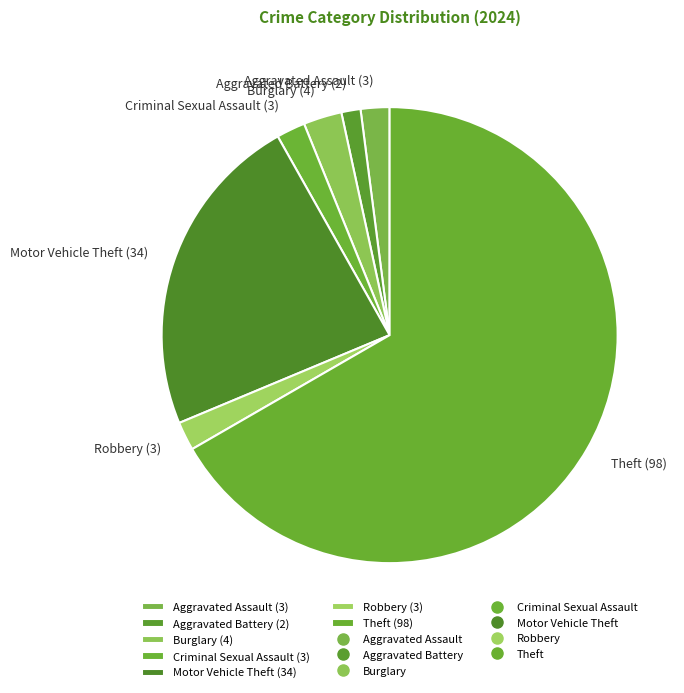

Is Aggravated Assault (3) the majority of the pie?

No